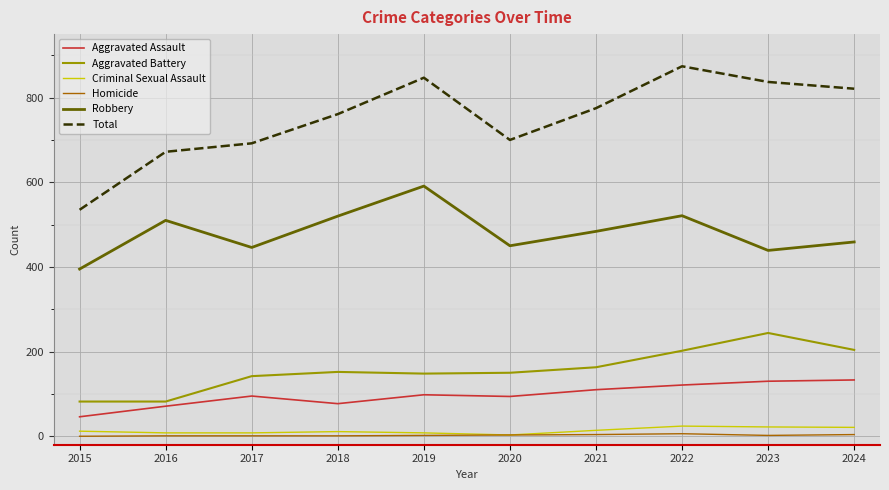

Count the number of data series in this chart.

6